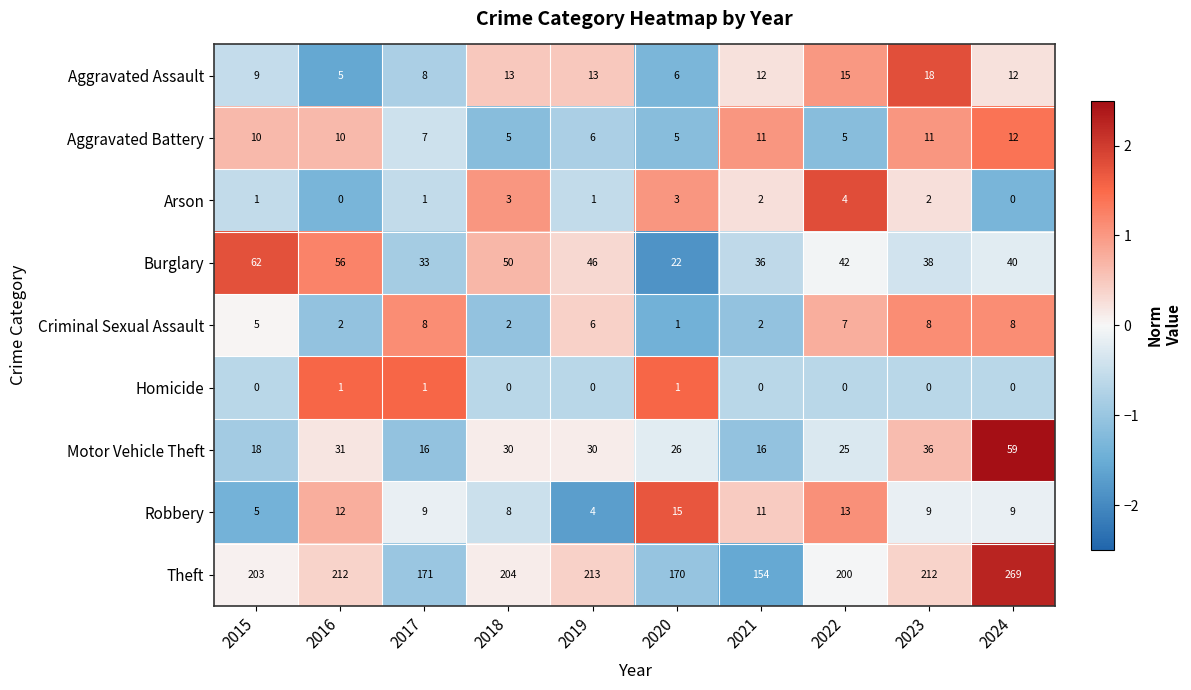

Which series has the largest total across all categories?

Theft